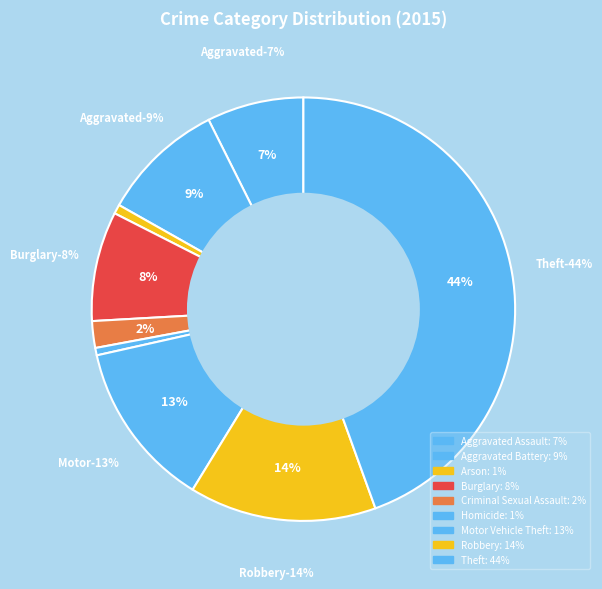

What is the largest slice in the pie chart?

Theft